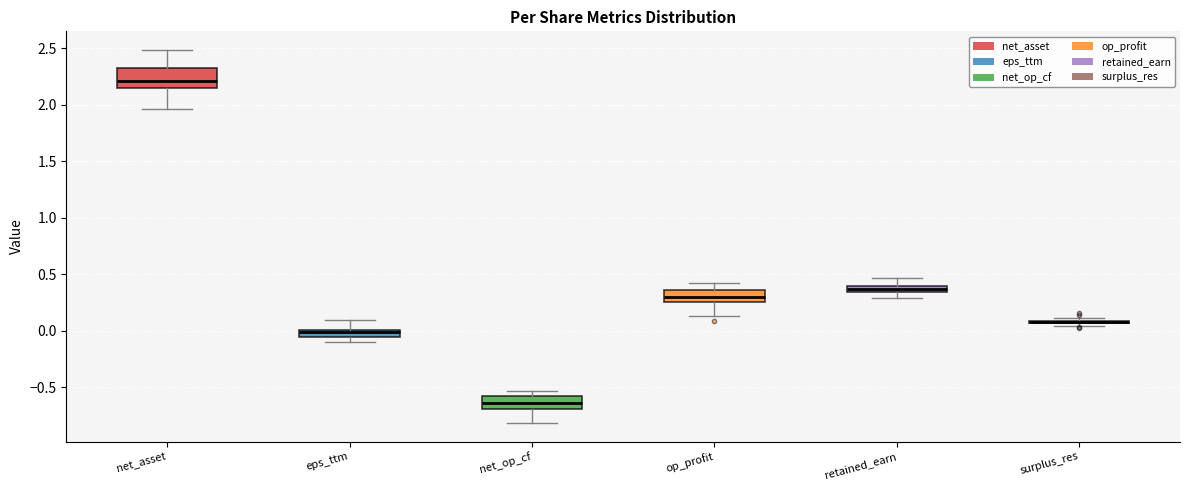

Where does the upper whisker of the box for op_profit end on the y-axis? The values are not printed on the chart, so give them approximately, as read against the axis.

0.40